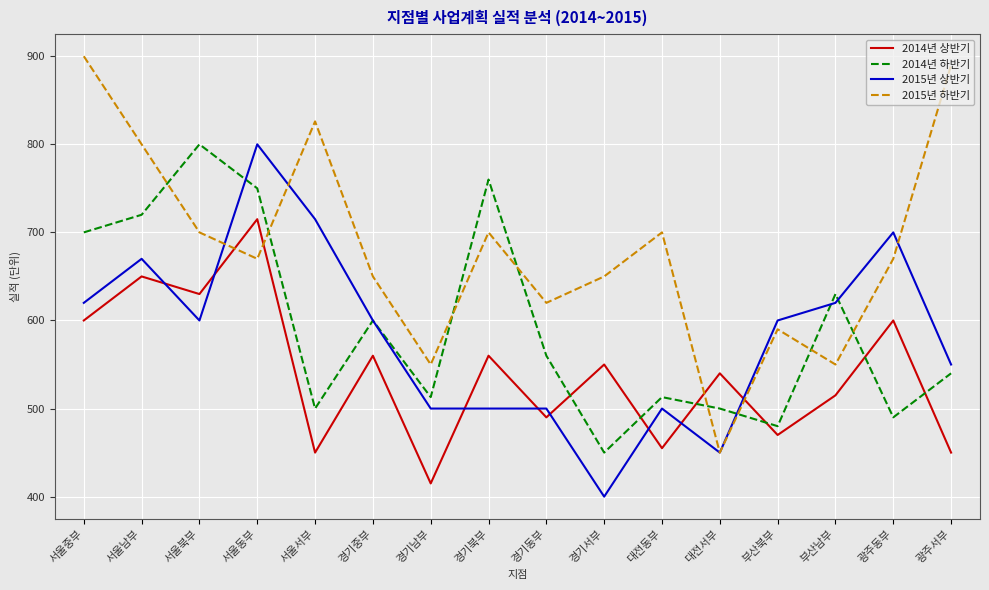

Which series has the largest total across all categories?

2015년 하반기